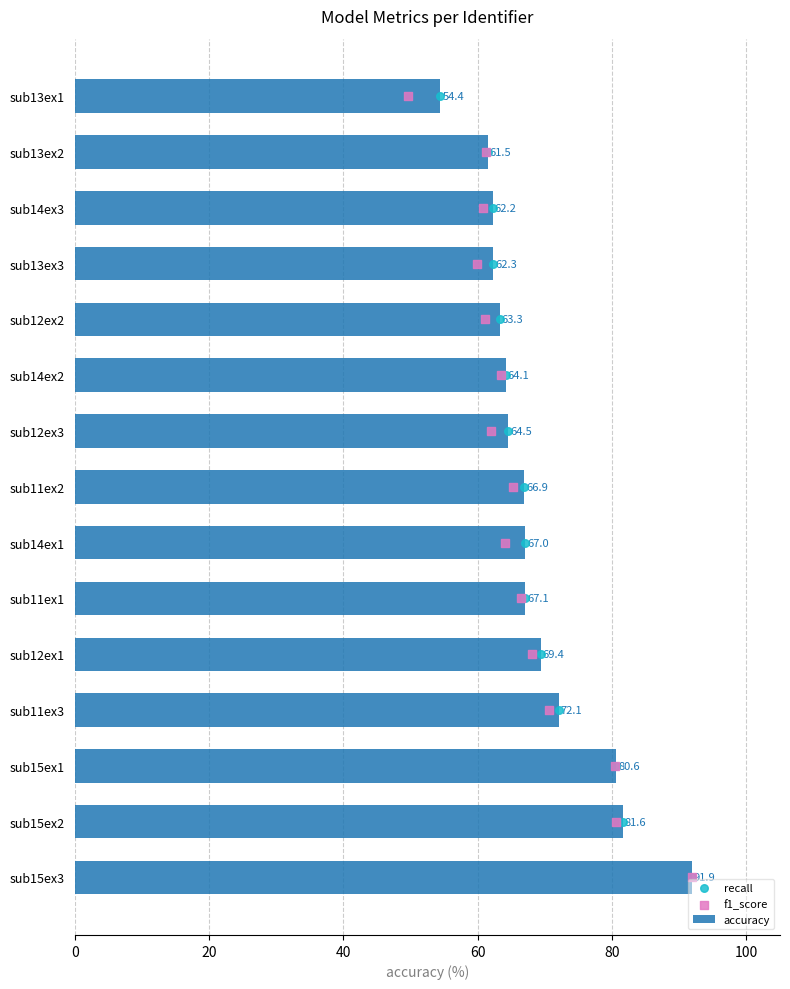

At which label is accuracy closest to 73?

sub11ex3